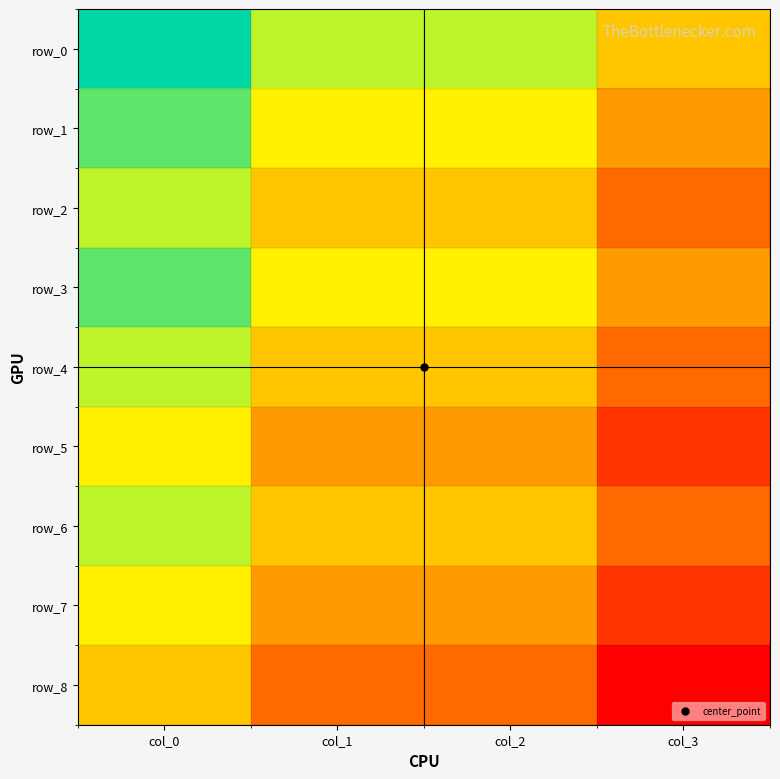

Which has a higher value, col_0 or col_2?

col_0